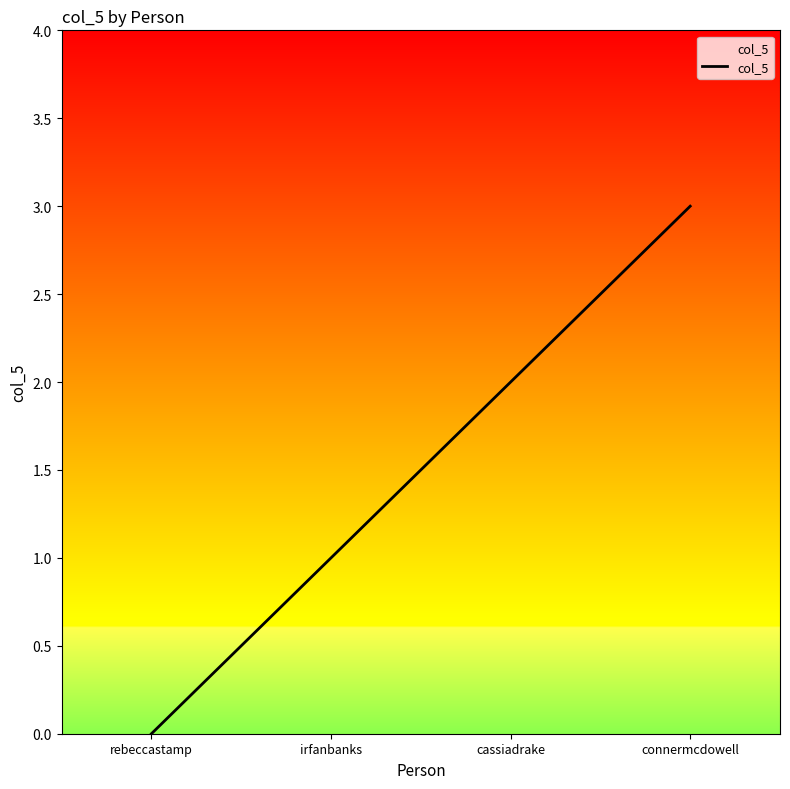

Between connermcdowell and cassiadrake, which is larger?

connermcdowell